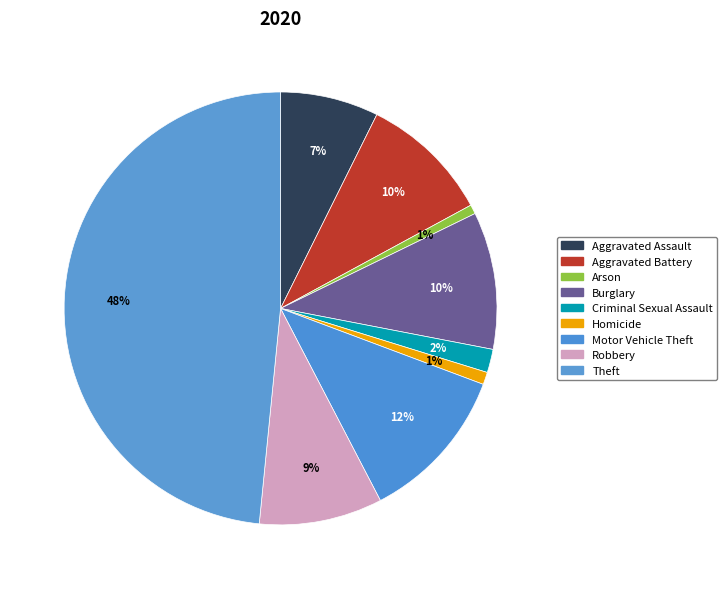

Count the number of slices in the pie.

9